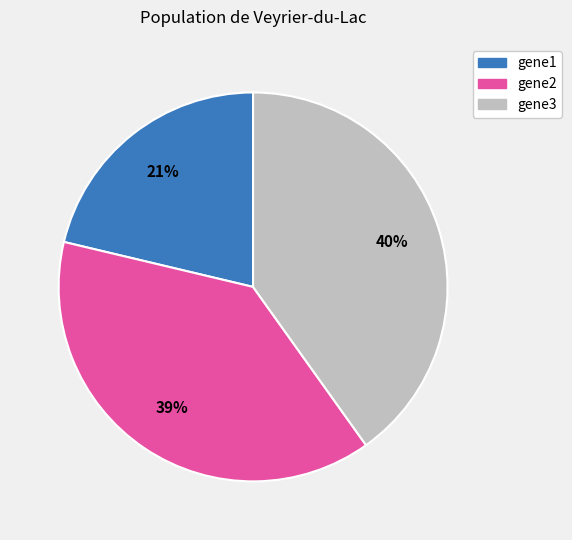

Is there any slice that represents more than half of the pie?

No